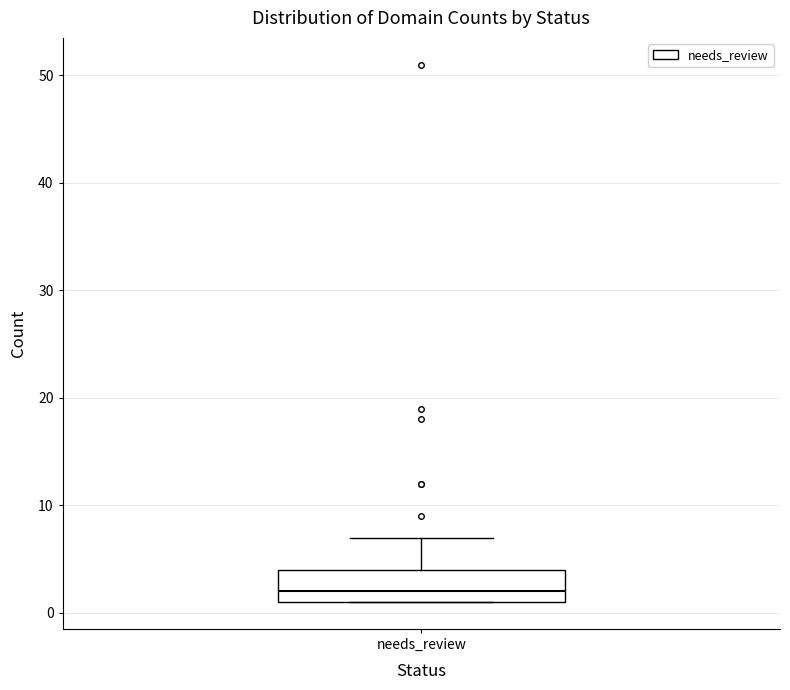

Where does the median line of the box for needs_review sit on the y-axis? The values are not printed on the chart, so give them approximately, as read against the axis.

2